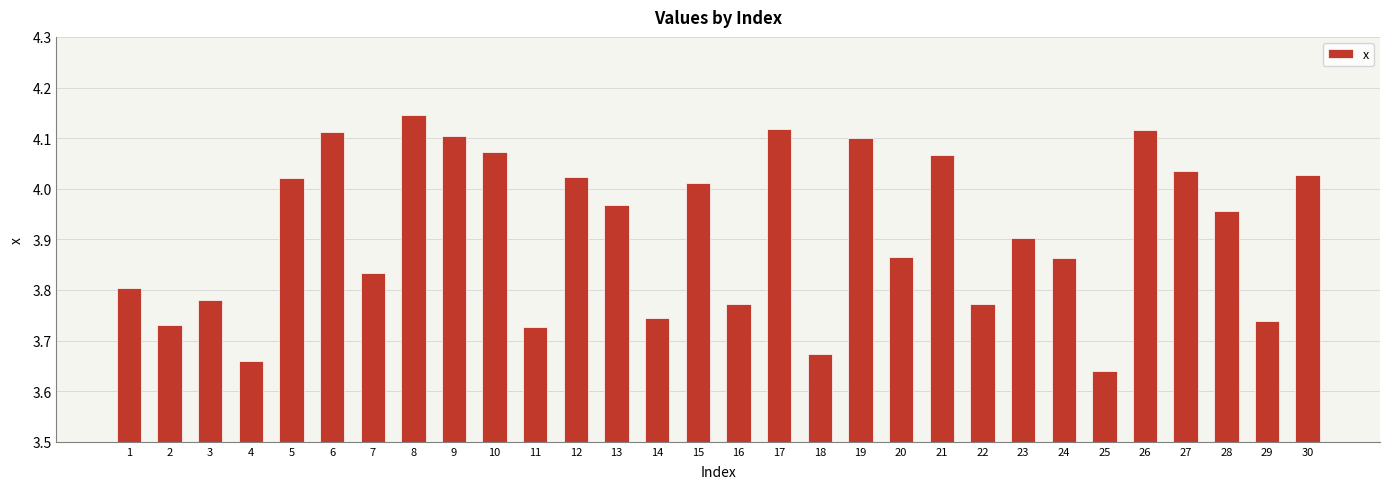

What is the sum of all values?

117.4